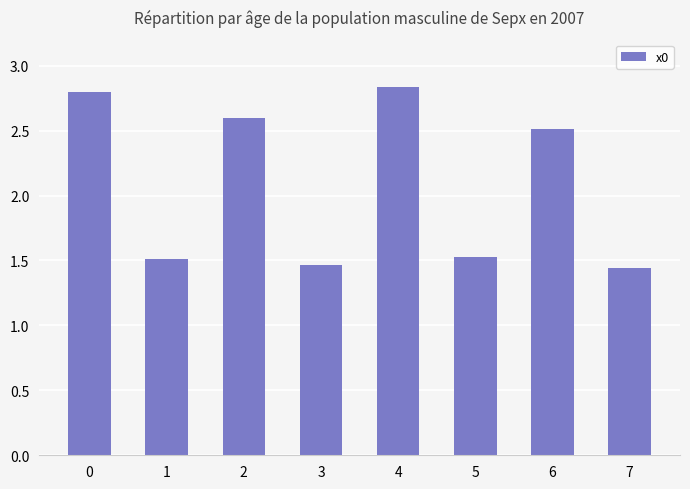

Which label corresponds to the largest value in the chart?

4